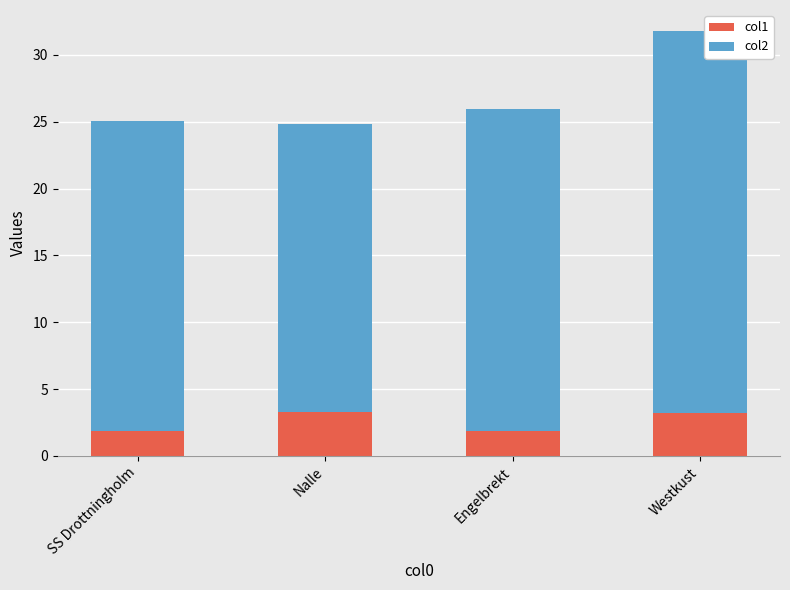

At which category is the sum across all series the highest?

Westkust